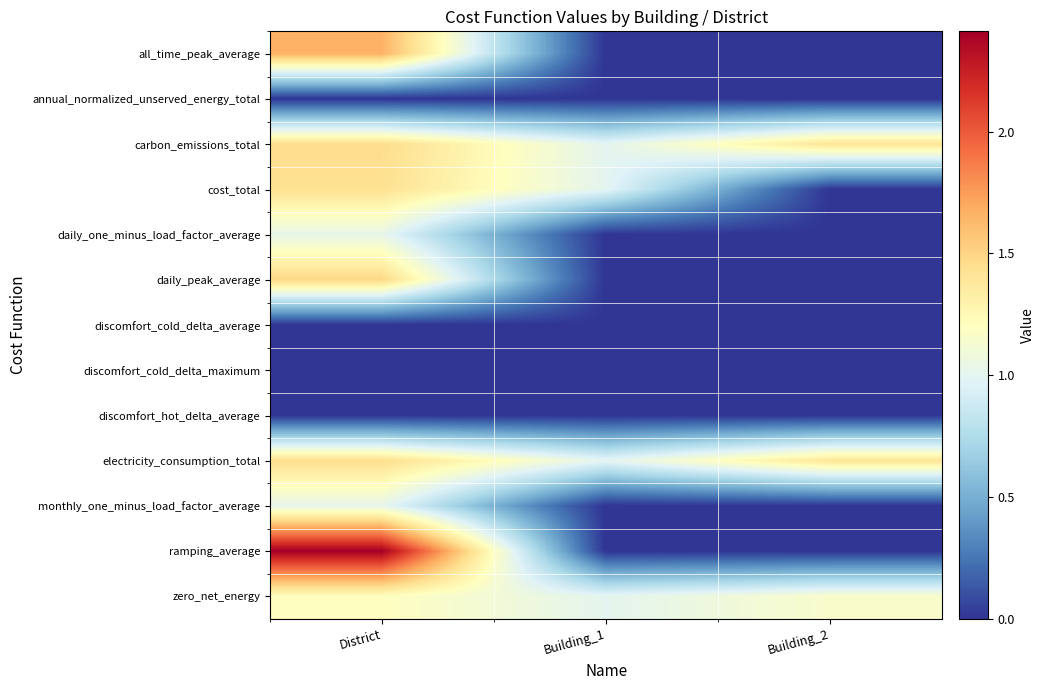

Reading right to left, list all the values displayed in this chart.

all_time_peak_average: Building_2=0.0	Building_1=0.0	District=1.7
annual_normalized_unserved_energy_total: Building_2=0.0	Building_1=0.0	District=0.0
carbon_emissions_total: Building_2=1.4	Building_1=1.0	District=1.5
cost_total: Building_2=0.0	Building_1=1.0	District=1.4
daily_one_minus_load_factor_average: Building_2=0.0	Building_1=0.0	District=1.0
daily_peak_average: Building_2=0.0	Building_1=0.0	District=1.5
discomfort_cold_delta_average: Building_2=0.0	Building_1=0.0	District=0.0
discomfort_cold_delta_maximum: Building_2=0.0	Building_1=0.0	District=0.0
discomfort_hot_delta_average: Building_2=0.0	Building_1=0.0	District=0.0
electricity_consumption_total: Building_2=1.4	Building_1=1.0	District=1.5
monthly_one_minus_load_factor_average: Building_2=0.0	Building_1=0.0	District=1.0
ramping_average: Building_2=0.0	Building_1=0.0	District=2.4
zero_net_energy: Building_2=1.2	Building_1=1.0	District=1.2